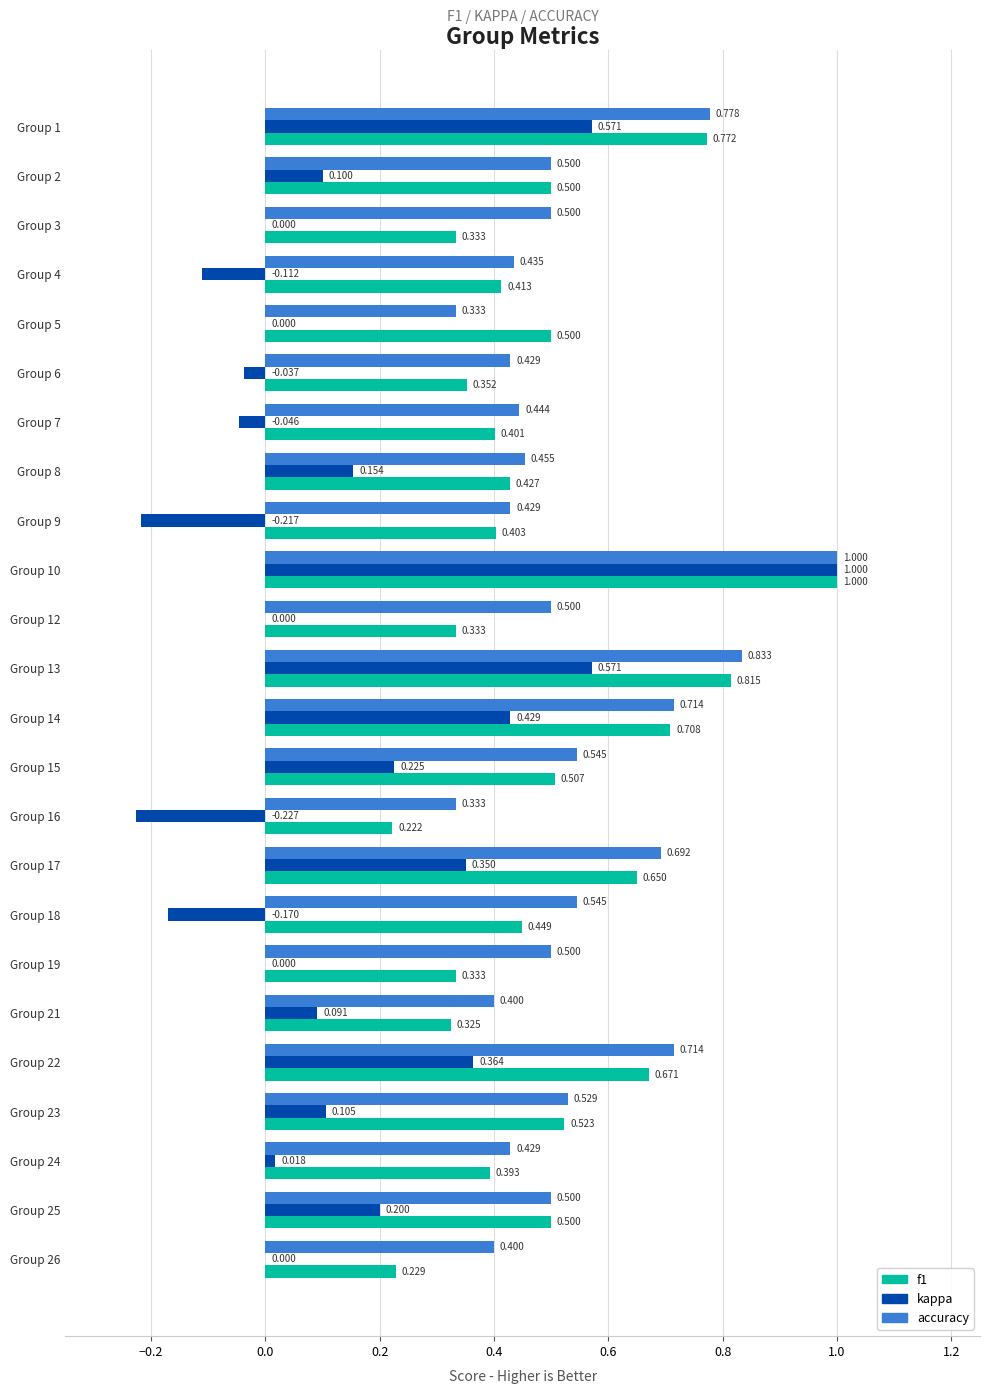

How many accuracy values are between 0 and 1?

24